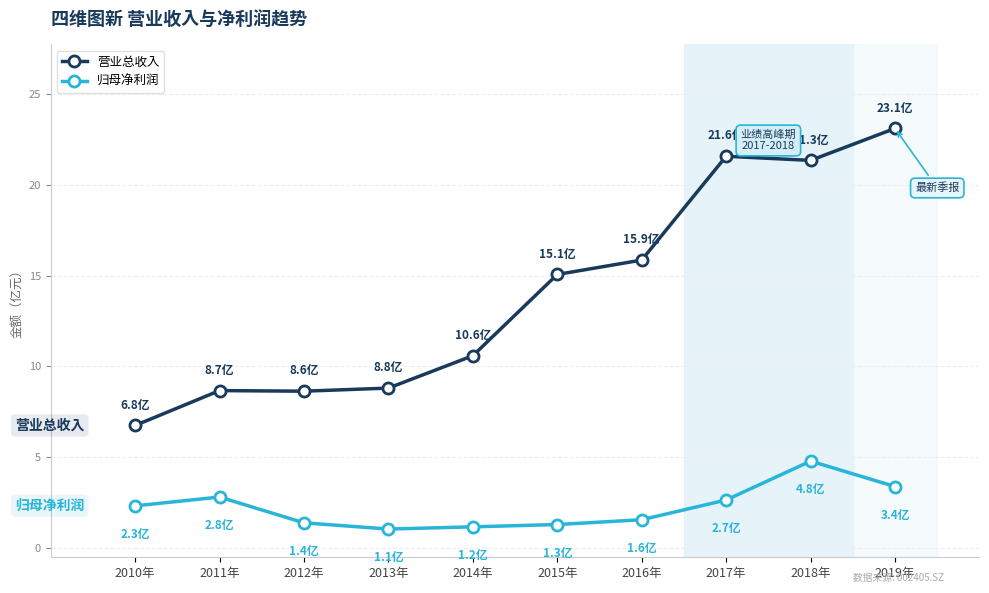

At which label does 营业总收入 reach its minimum?

2010年